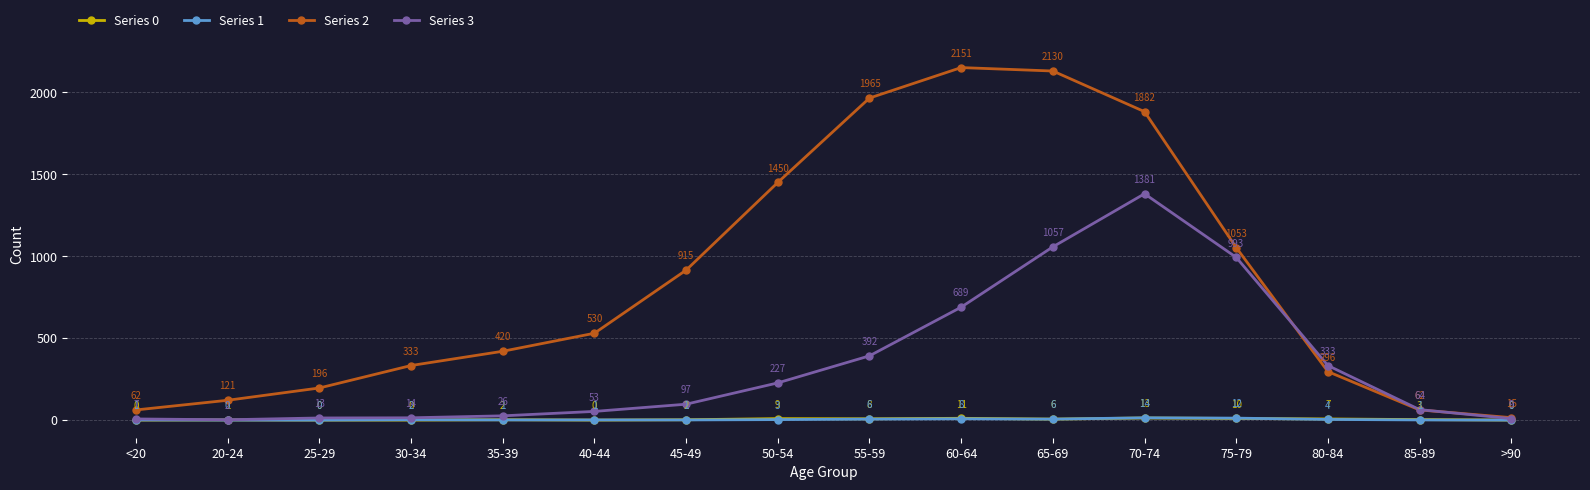

What is the label of the 5th point from the left?

35-39